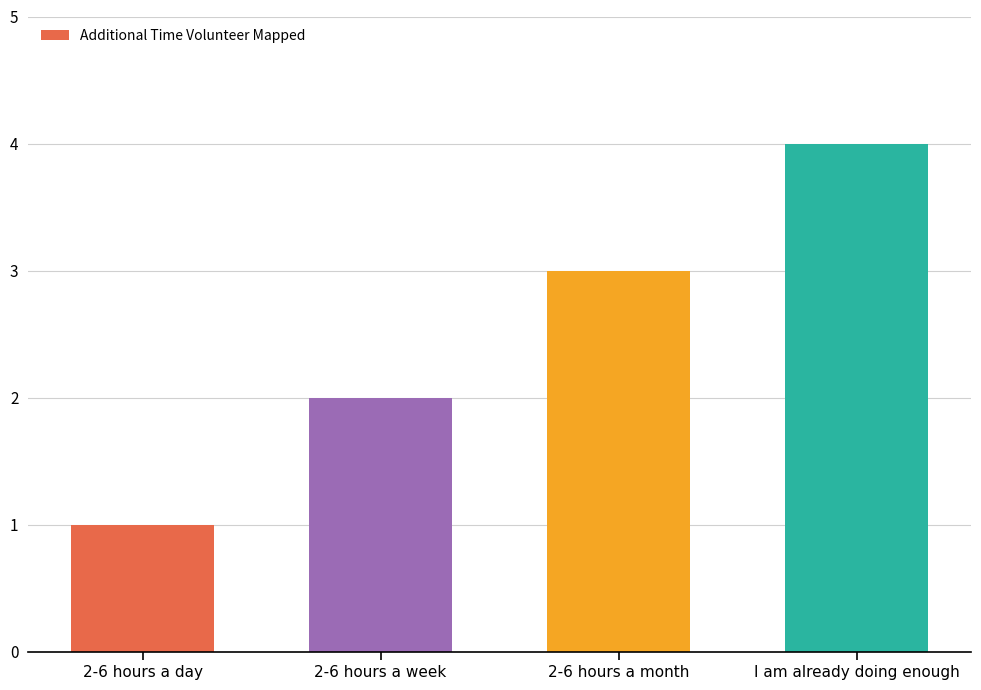

What is the value of the 3rd bar from the left?

3